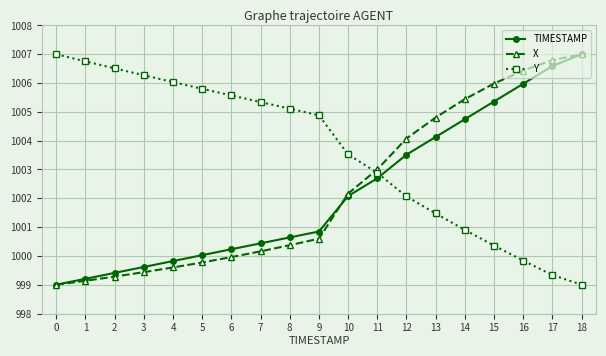

What is the spread (max minus min) of values at 0?

8.0